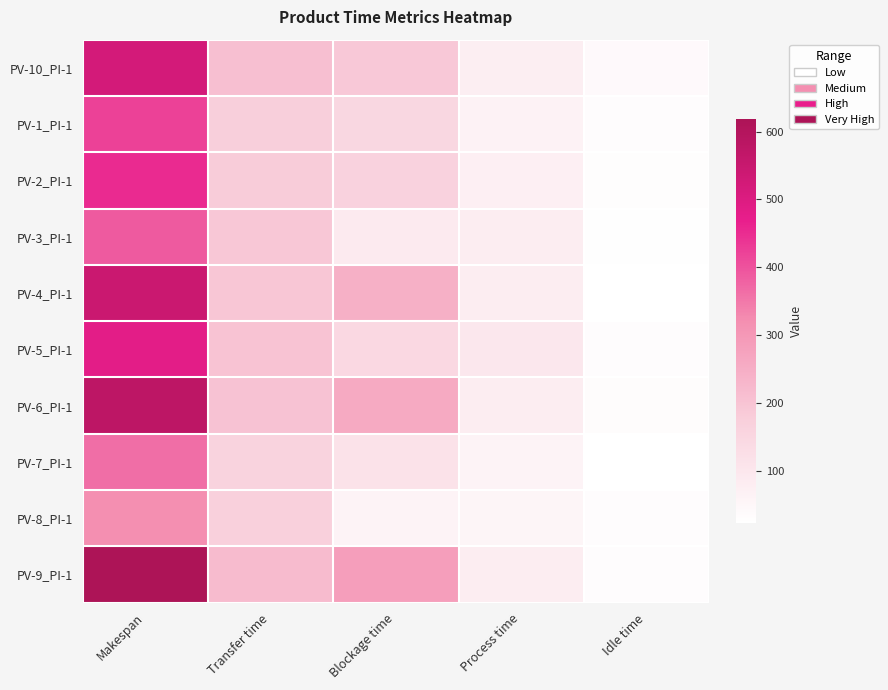

Which series has the largest total across all categories?

PV-9_PI-1